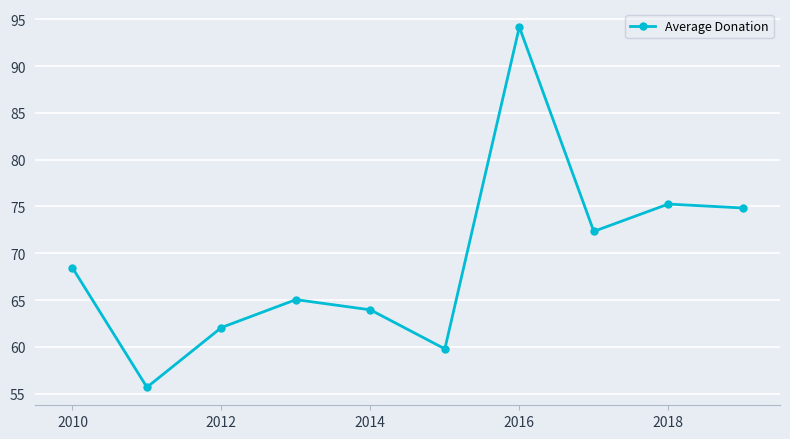

What is the average value?

69.2